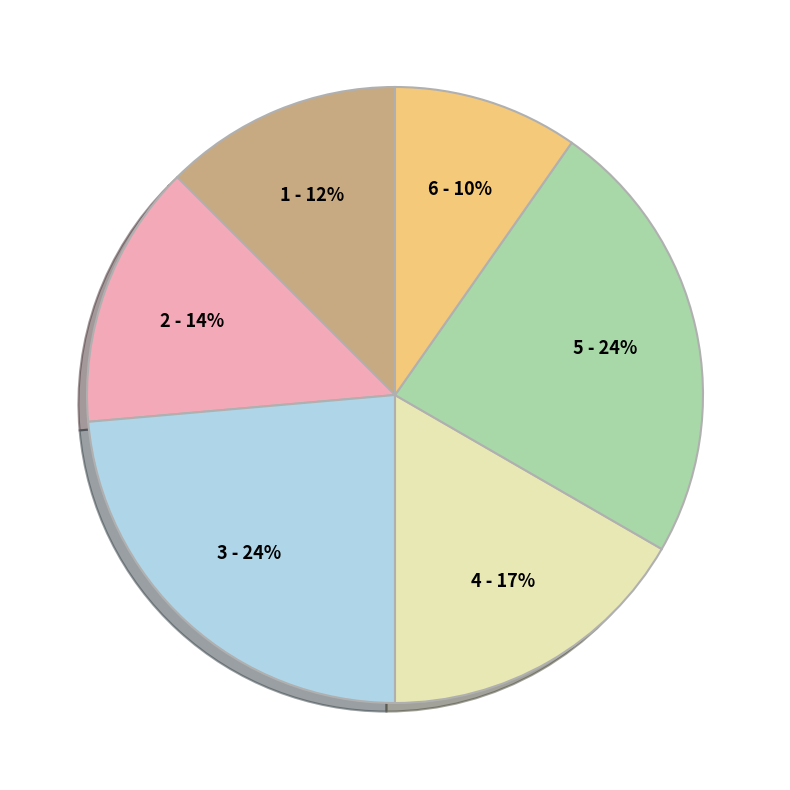

To the nearest percent, what is the difference between the largest and smallest slice percentages?

14%